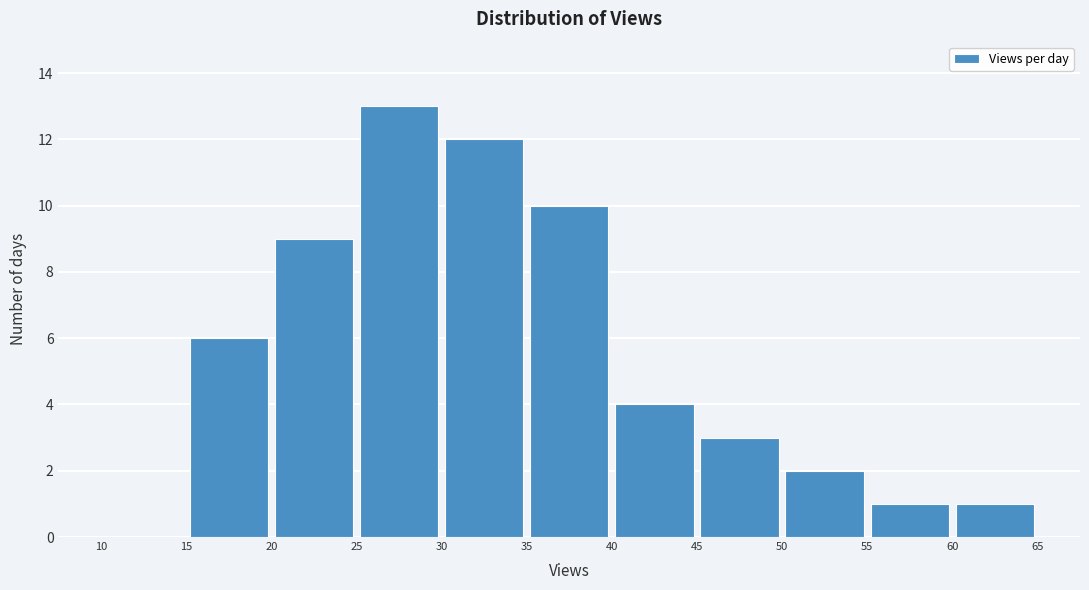

How tall is the bar that spans 60 to 65 on the x-axis? The values are not printed on the chart, so give them approximately, as read against the axis.

1